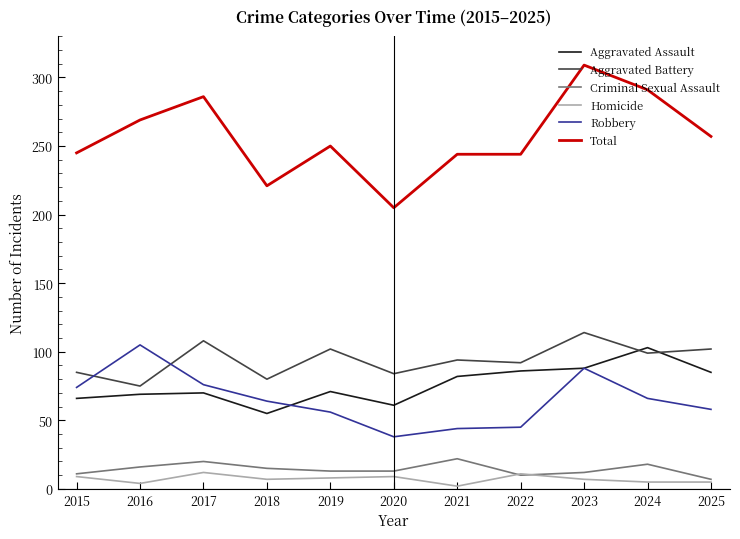

What is the highest value of the Criminal Sexual Assault series?

22